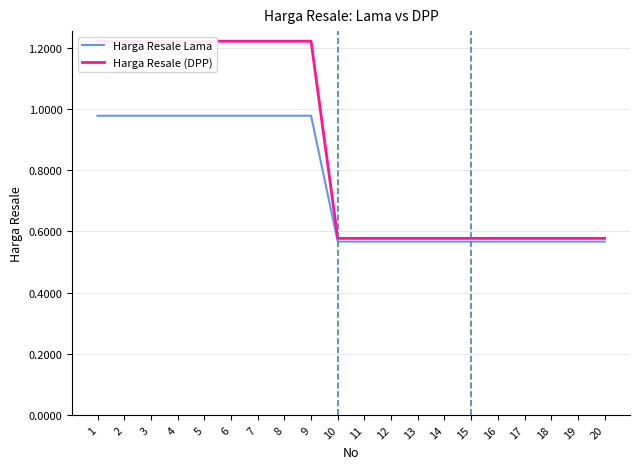

What value does the Harga Resale Lama series have at 9?

1.0